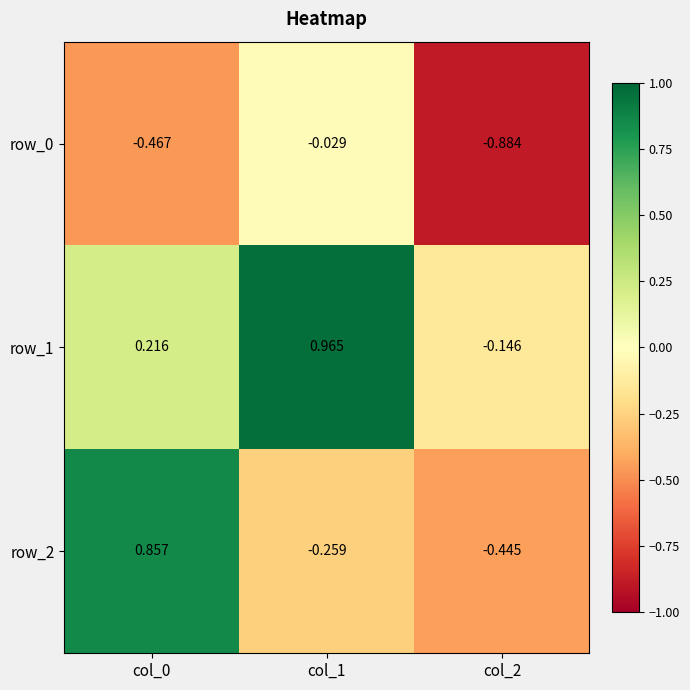

Is the value of row_2 at col_2 greater than the value of row_1 at col_2?

No